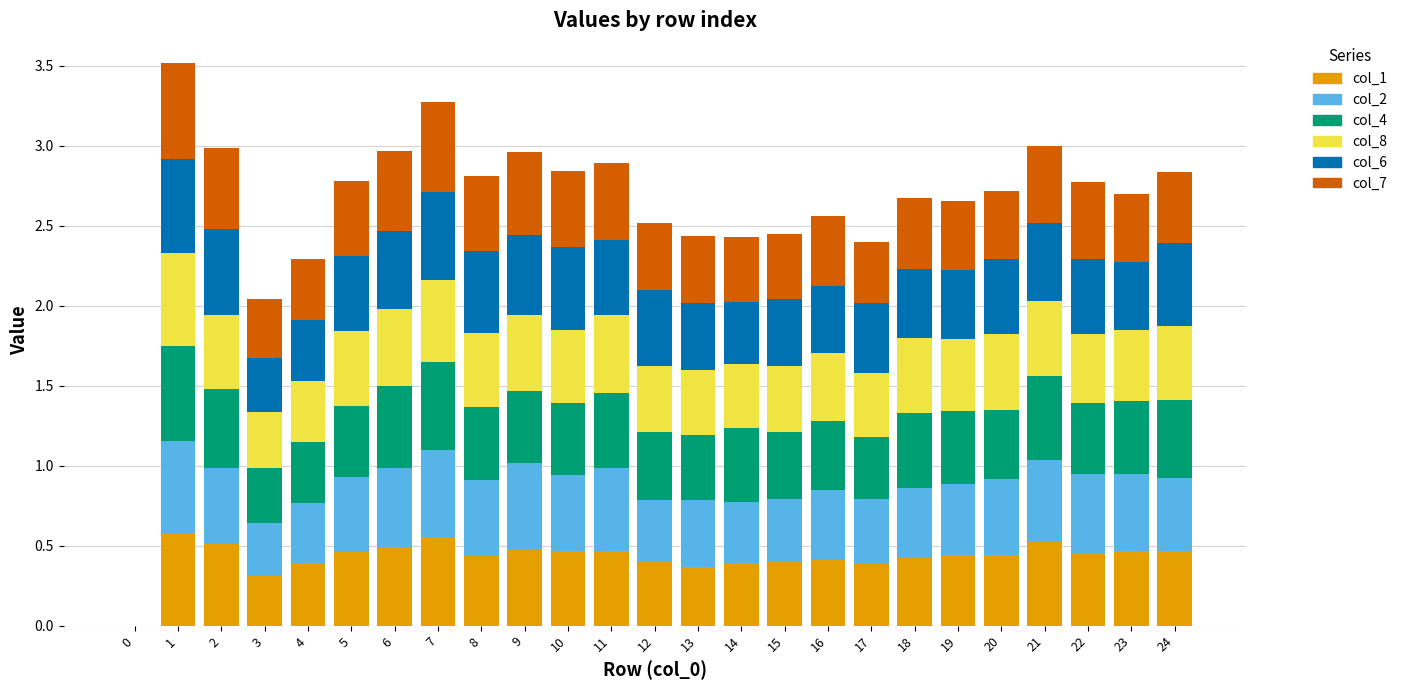

Are the bars grouped side by side (vs. stacked)?

No